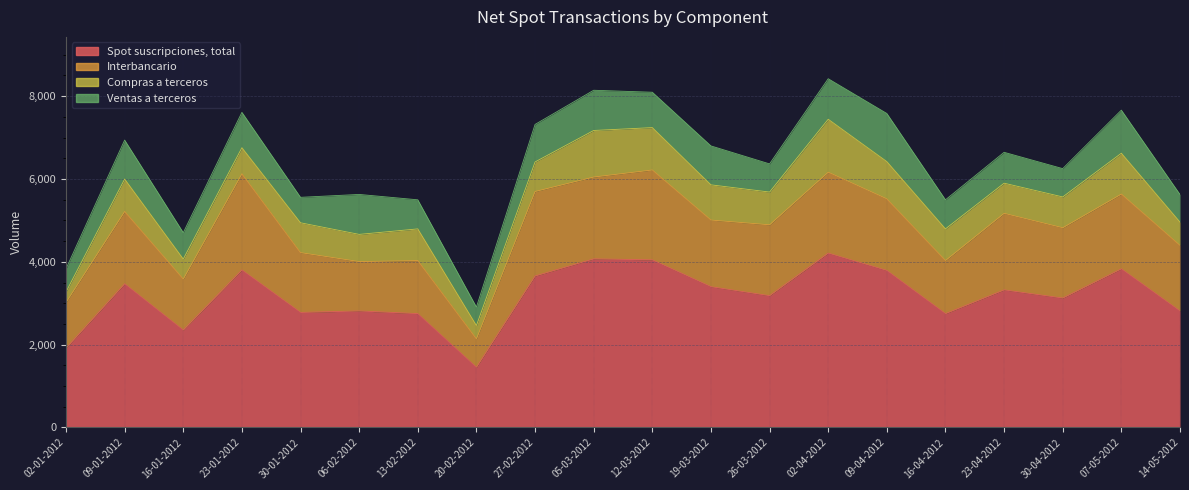

Reading left to right, transcribe all the data shown in this chart.

Spot suscripciones, total: 1916	3470	2352	3804	2778	2814	2749	1454	3658	4071	4047	3399	3182	4210	3791	2749	3322	3125	3831	2813
Interbancario: 1104	1745	1232	2321	1443	1191	1282	687	2040	1976	2170	1609	1711	1953	1728	1282	1848	1697	1805	1583
Compras a terceros: 254	783	483	630	721	657	764	321	713	1124	1023	850	791	1279	900	764	728	744	986	563
Ventas a terceros: 558	941	637	854	615	965	702	446	906	971	854	940	680	978	1162	702	746	684	1040	667